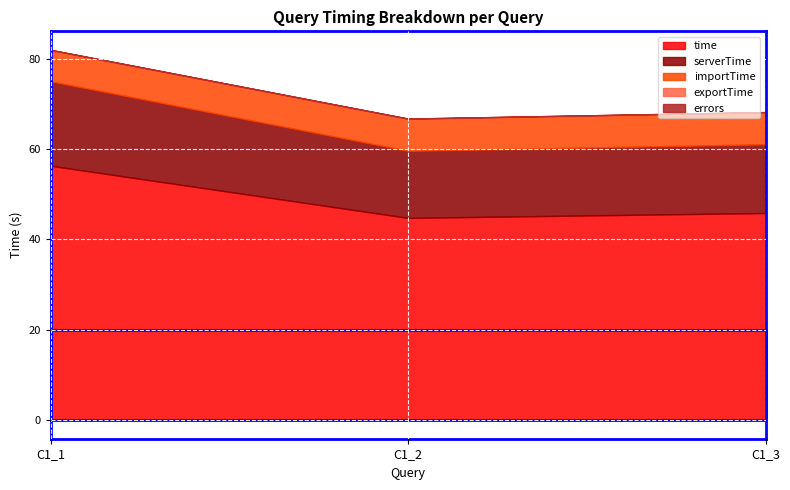

How many distinct data groups are displayed?

5